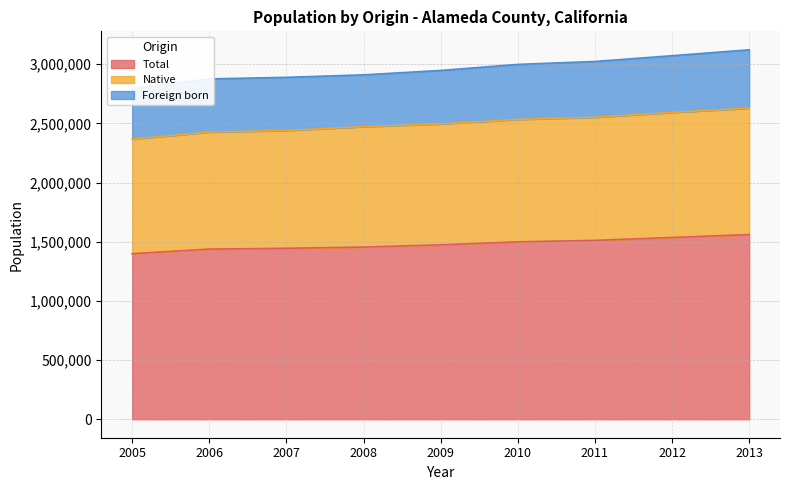

What is the maximum value for Total?

1560766